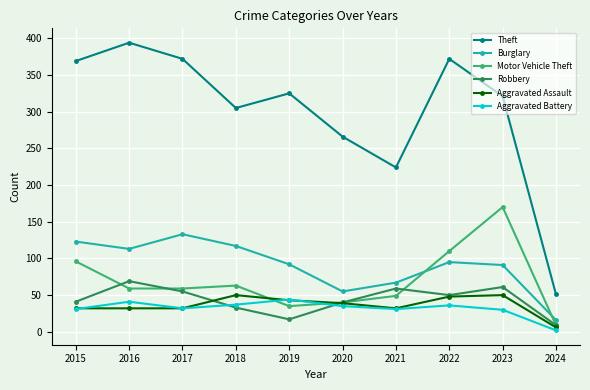

The value of Robbery at 2016 is 35. True or false?

False